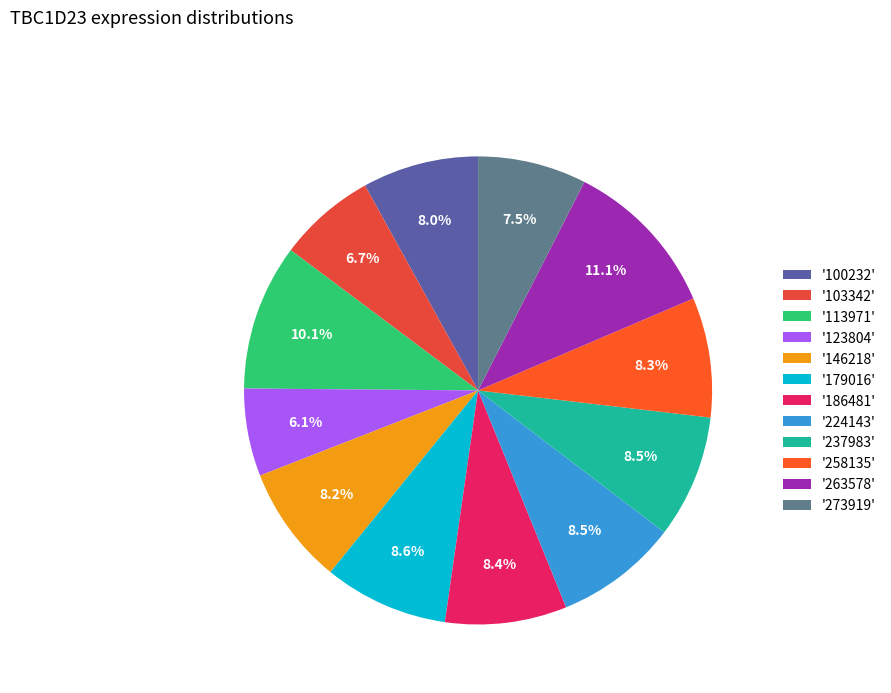

How many slices are in this pie chart?

12